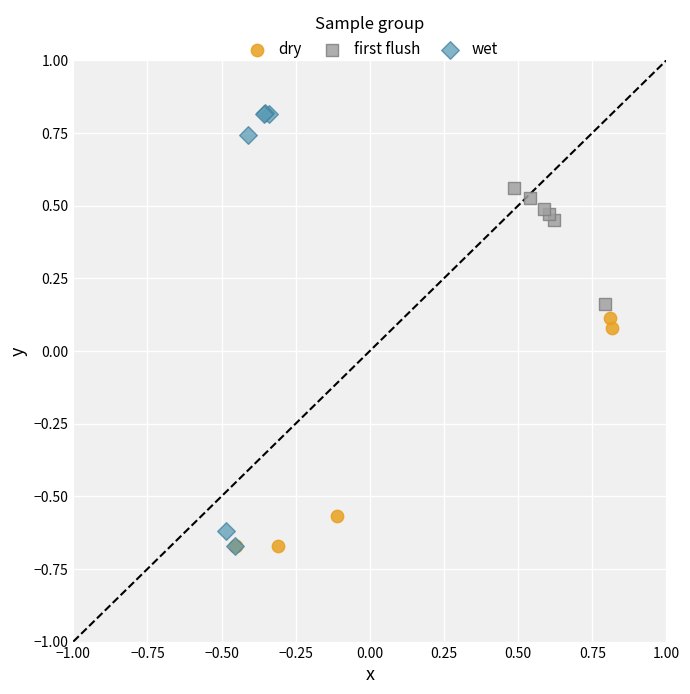

Which series has the widest spread of Y values?

wet